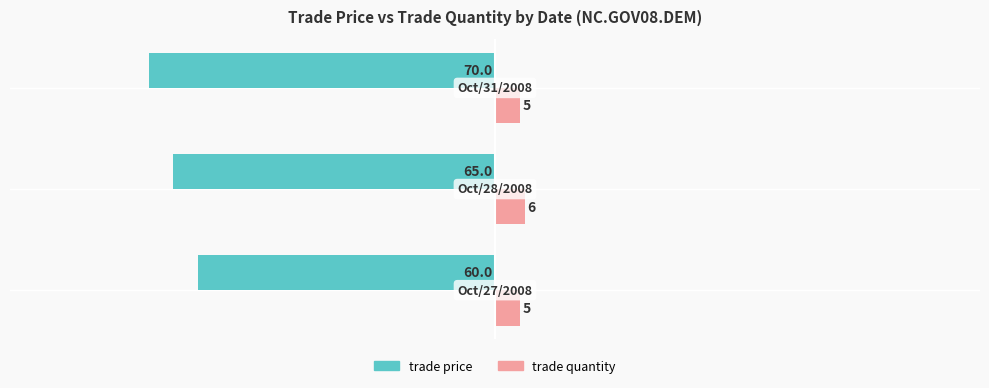

What is the minimum value for trade quantity?

5